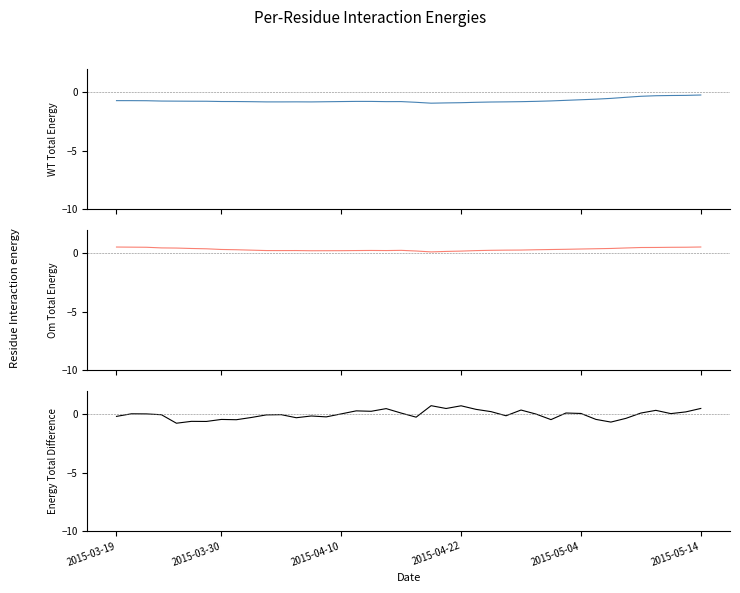

At 37, list the series in order from smallest to largest.

alpha, spread, beta